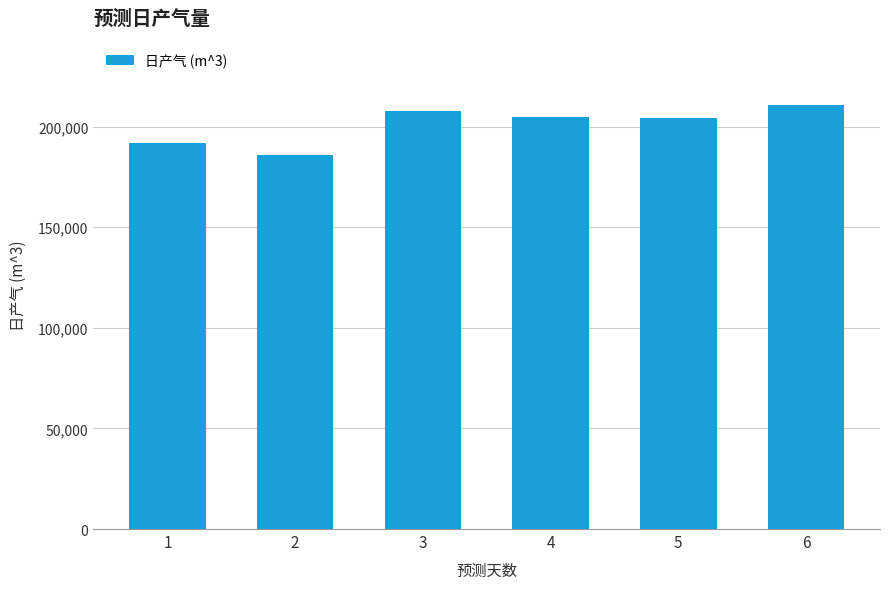

How many series are shown in this chart?

1